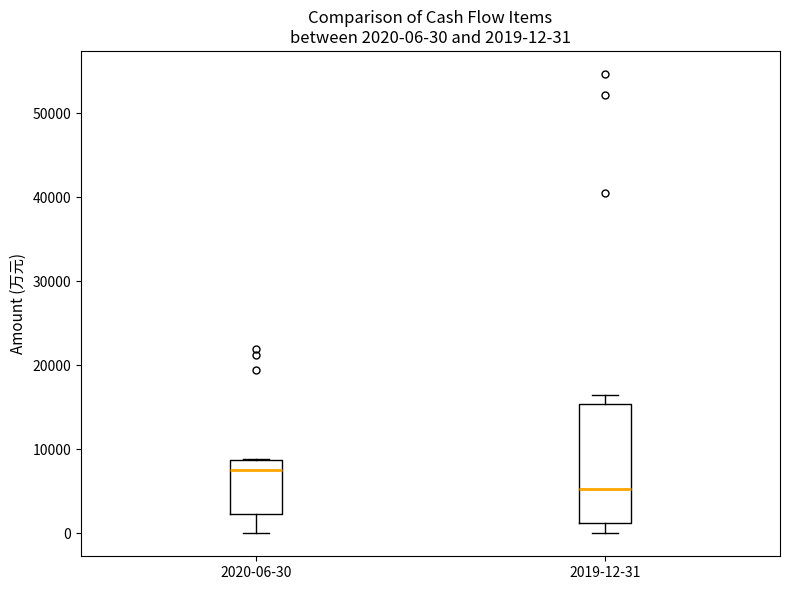

Which box has the highest median line?

2020-06-30